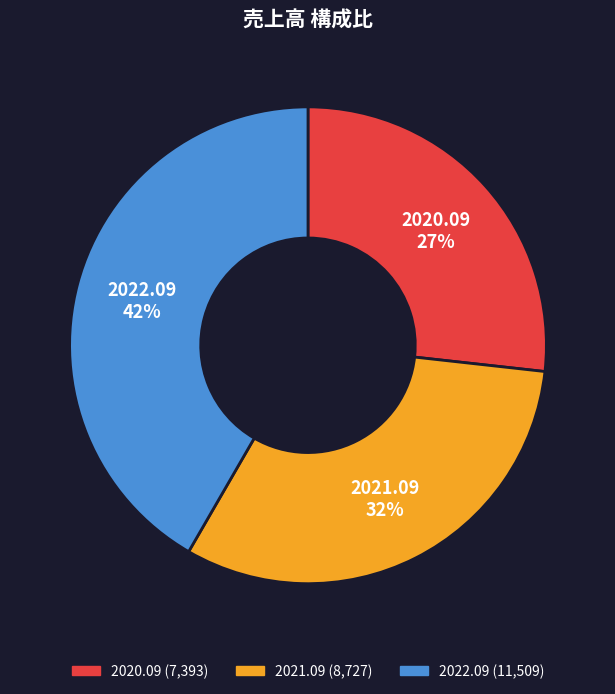

Approximately how many times larger is the value at 2021.09 compared to 2022.09?

0.8